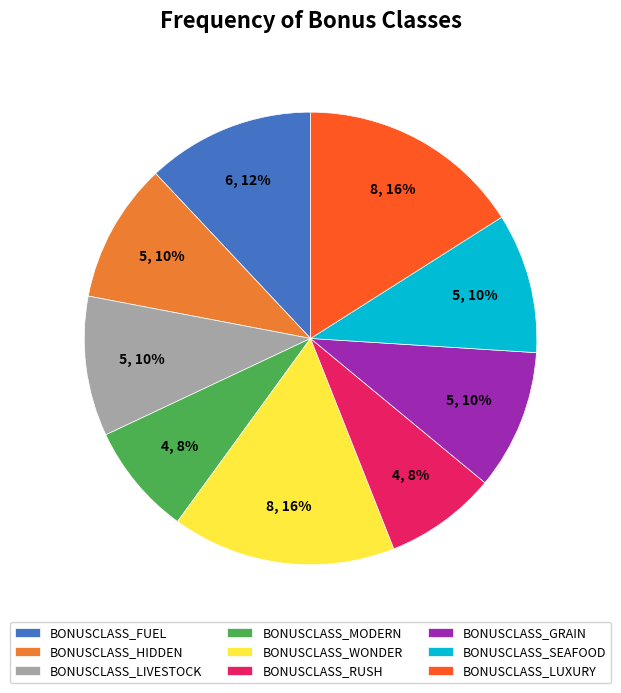

To the nearest percent, what is the combined percentage of BONUSCLASS_GRAIN and BONUSCLASS_WONDER?

26%